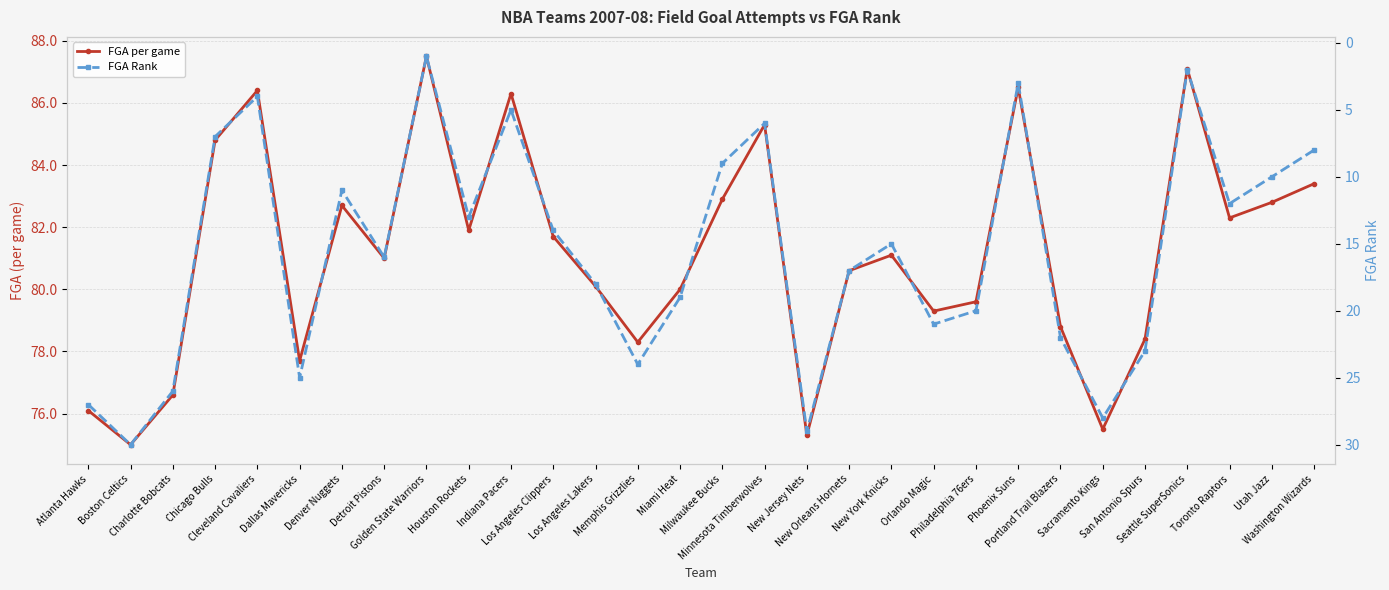

What value does the FGA per game series have at Cleveland Cavaliers?

86.4